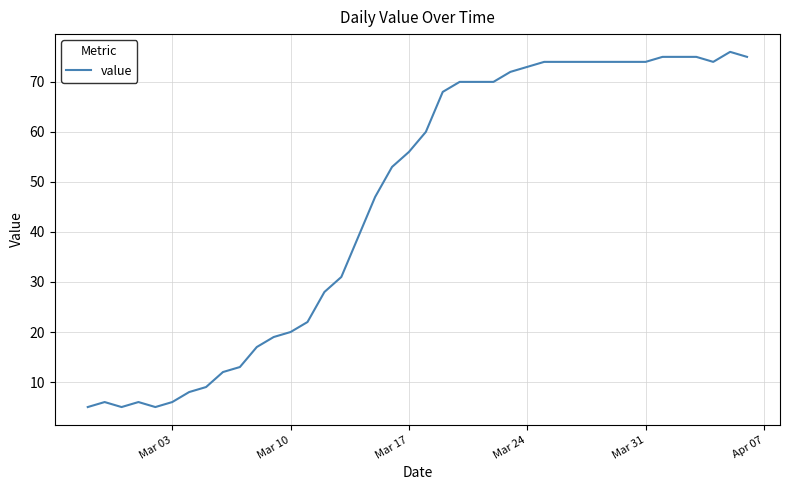

What is the smallest value displayed?

5